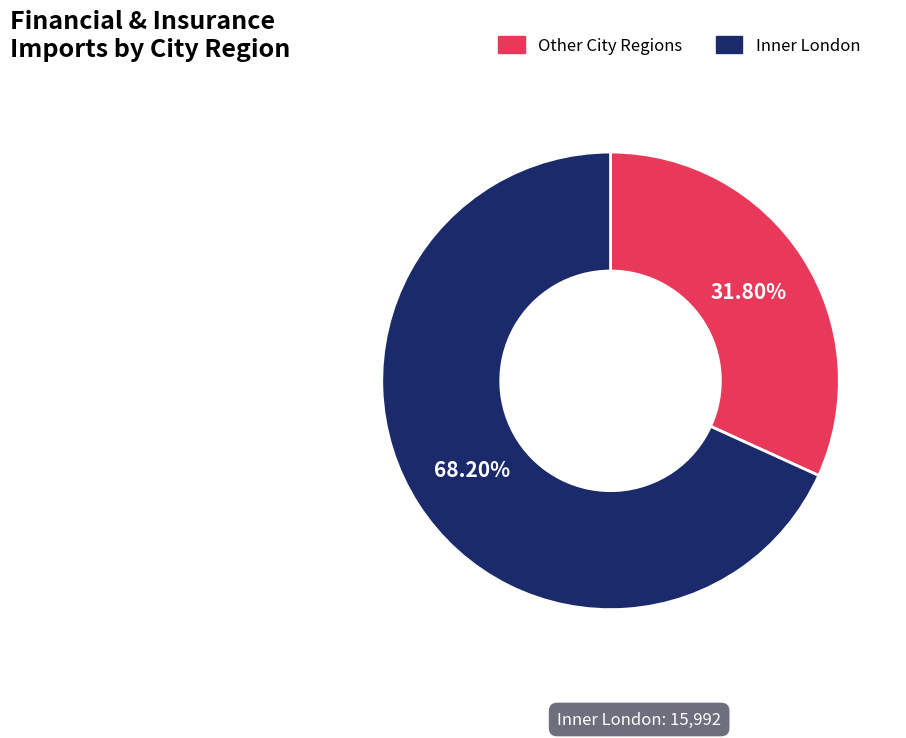

To the nearest percent, what is the average slice percentage?

50%